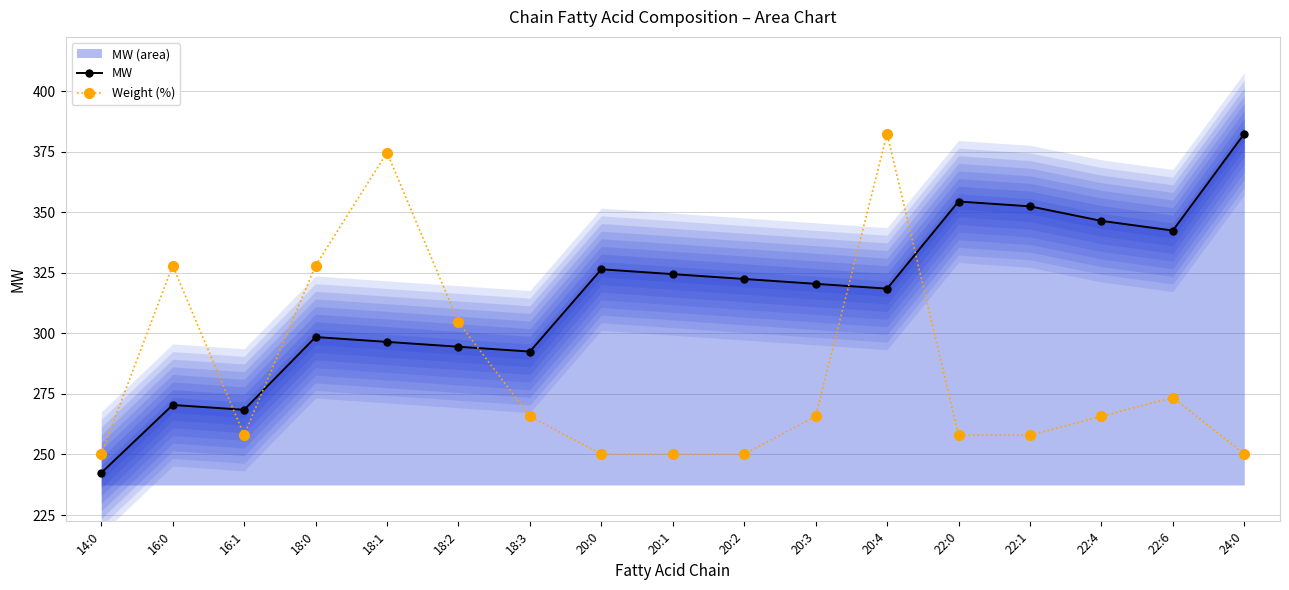

What is the maximum value for MW?

382.5